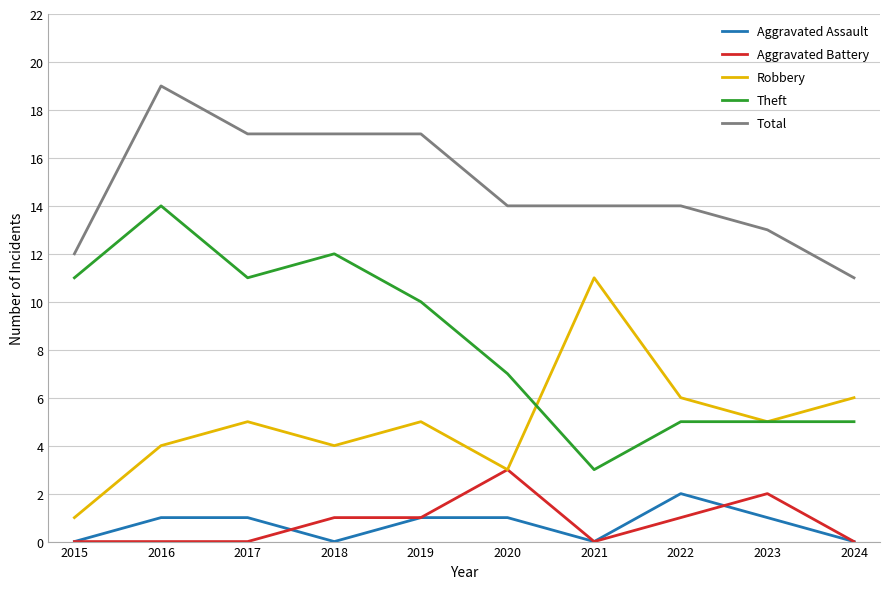

How many distinct data groups are displayed?

5